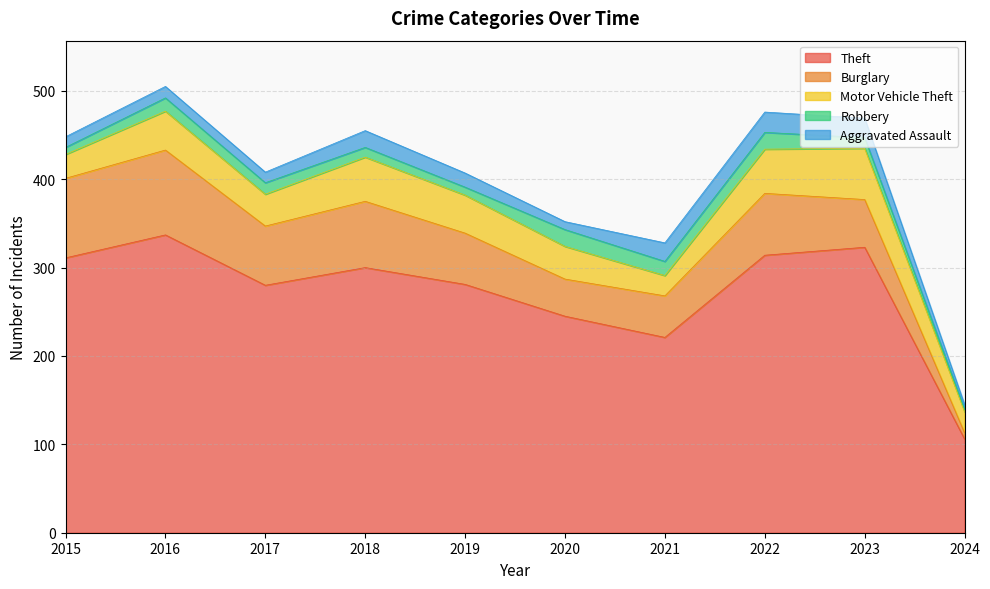

How many values in the Theft series are below 300?

5